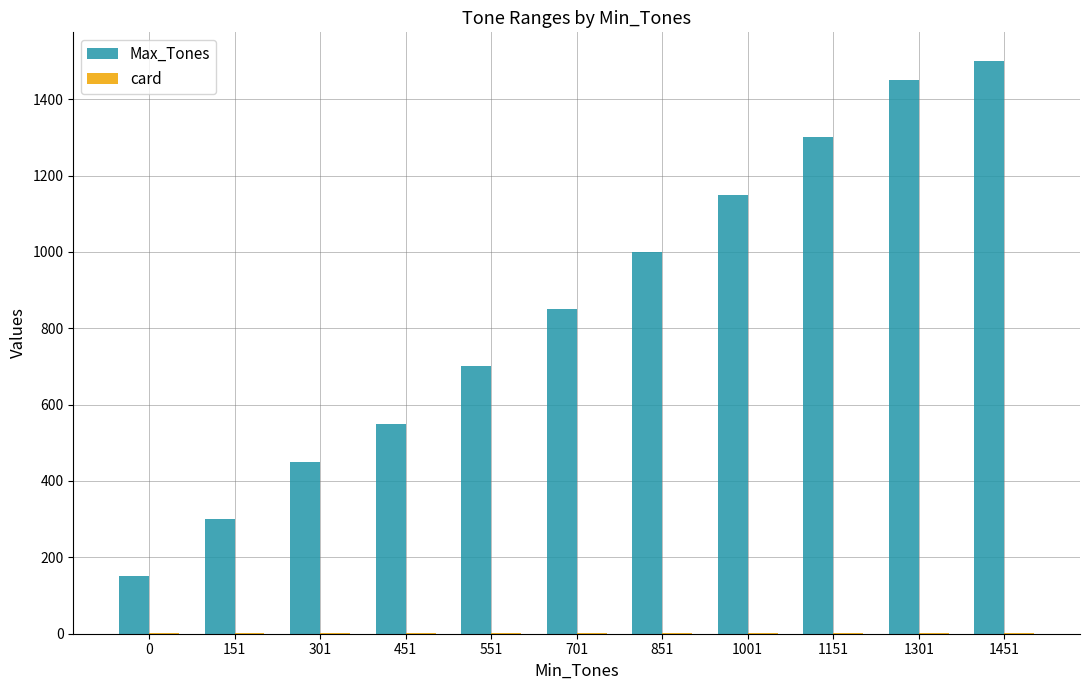

Are the bars horizontal?

No